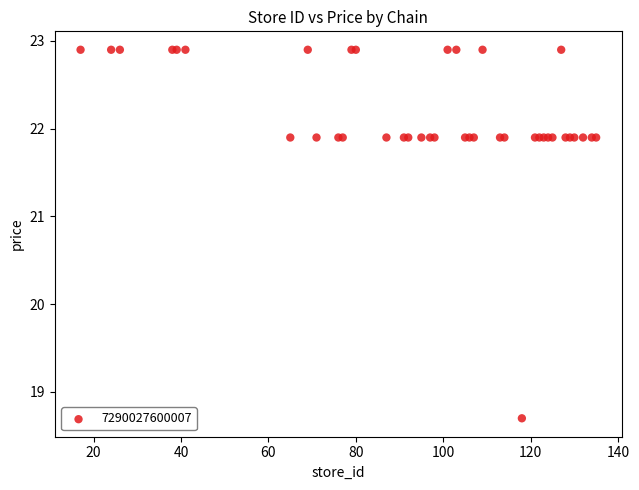

What Y value in the scatter plot is closest to 20?

18.7